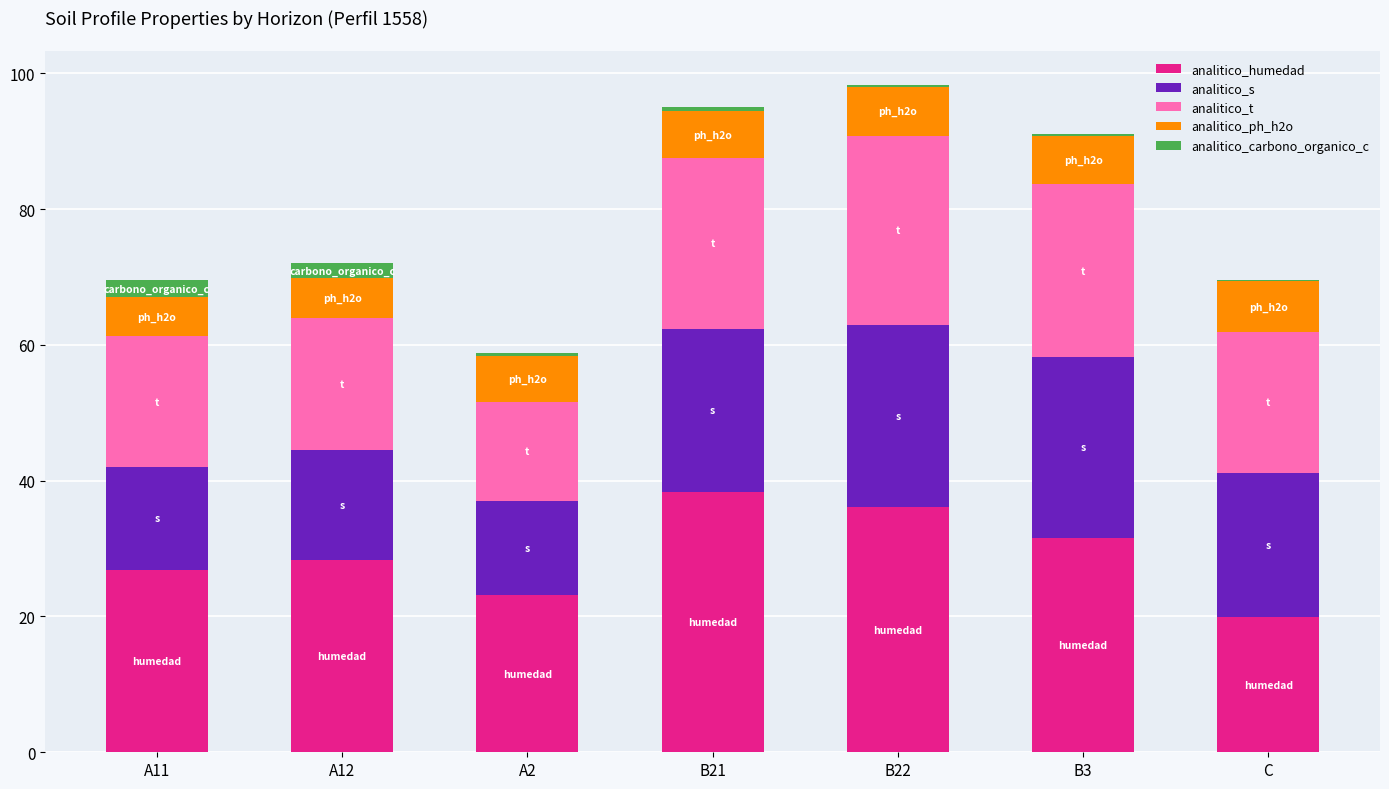

Are the bars grouped side by side (vs. stacked)?

No